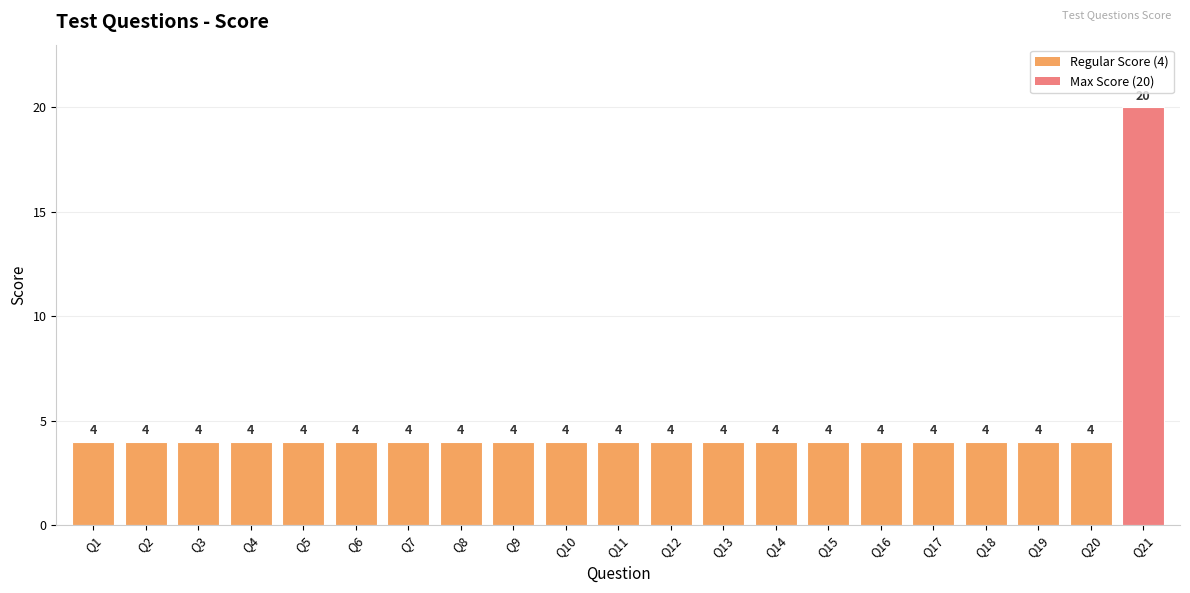

How many data points are above 4?

1